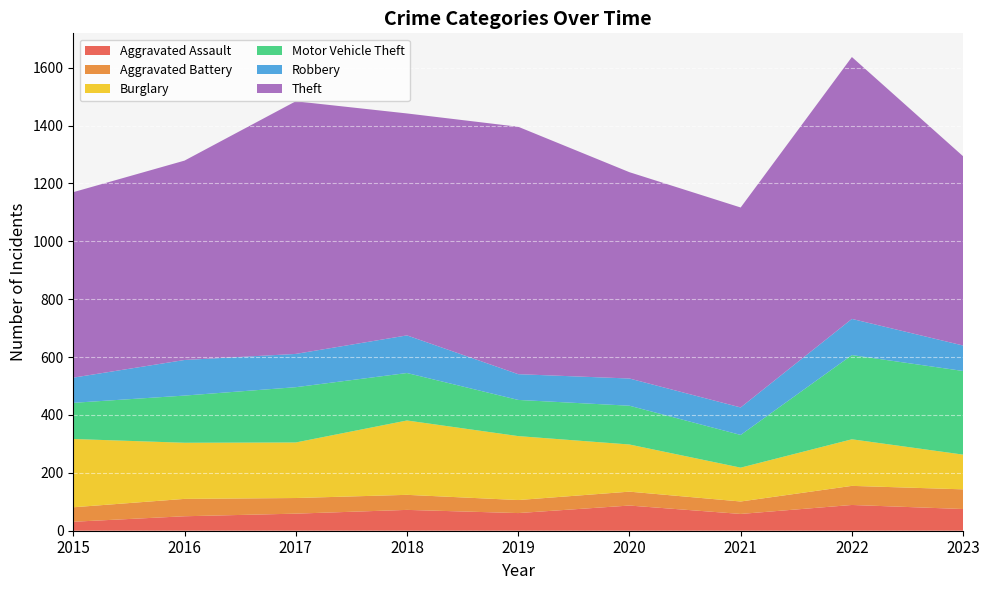

The Aggravated Battery series shows 85 at 2016. True or false?

False